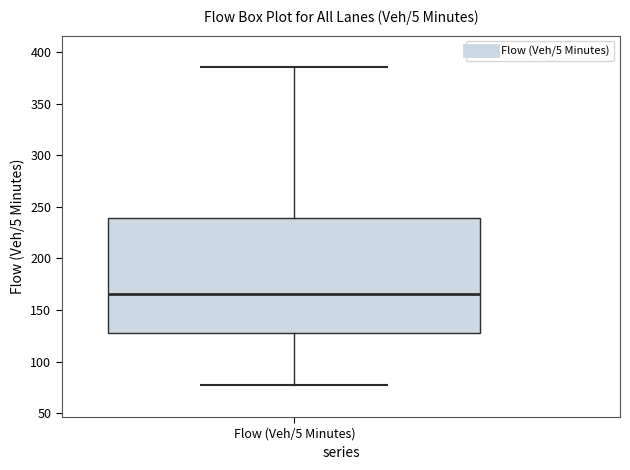

Where is the lower edge of the box for Flow (Veh/5 Minutes) on the y-axis? The values are not printed on the chart, so give them approximately, as read against the axis.

125